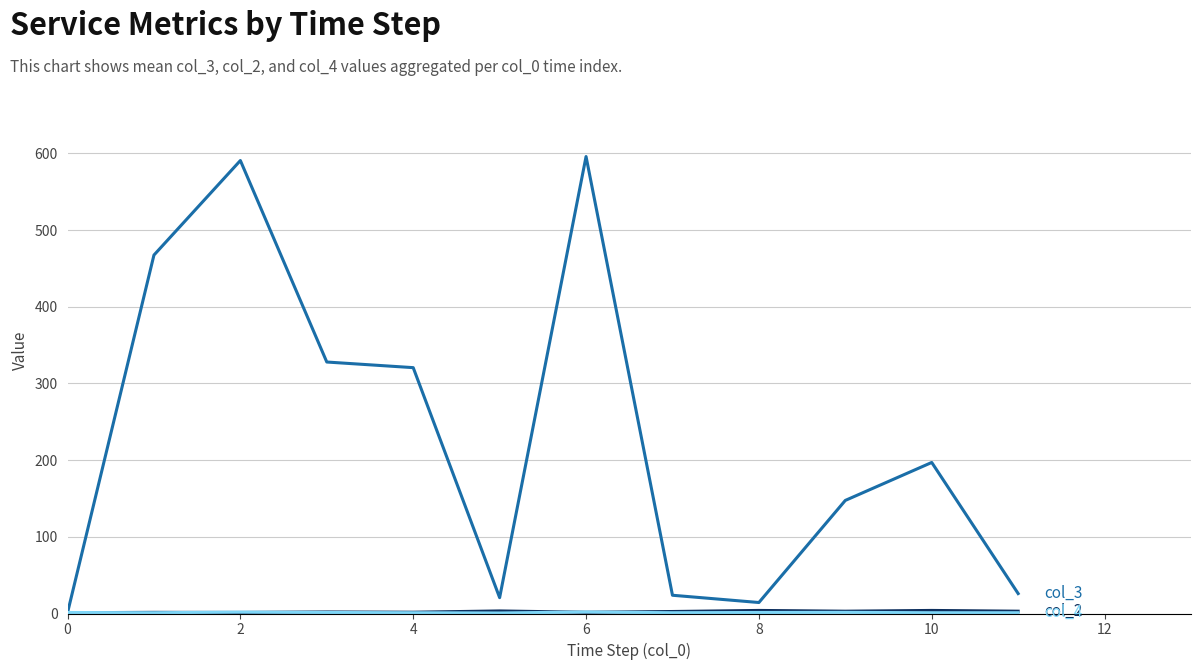

What is the maximum value shown in the chart?

596.0